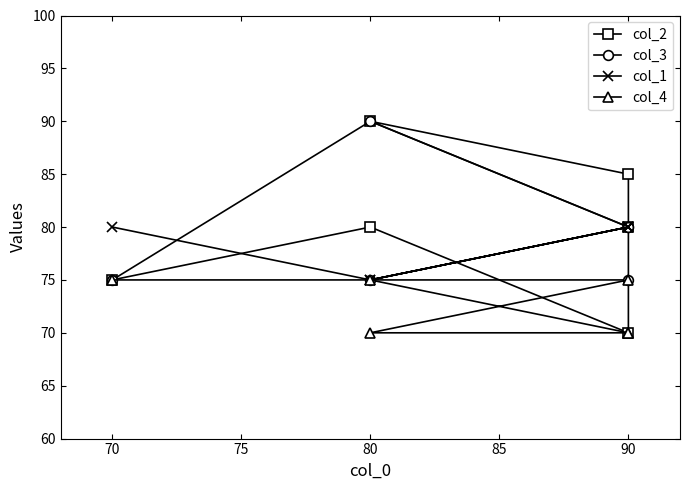

True or false: col_1 and col_4 cross at least once.

False